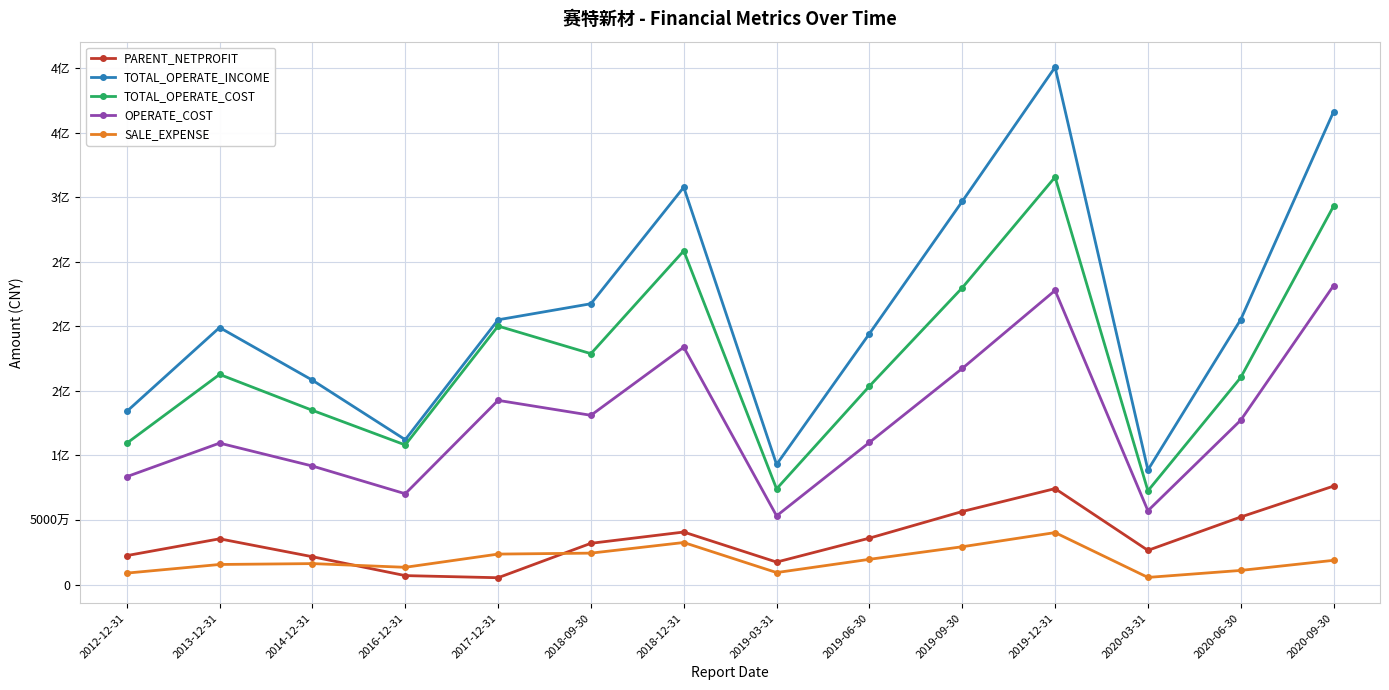

Where is the first local minimum for OPERATE_COST?

2016-12-31